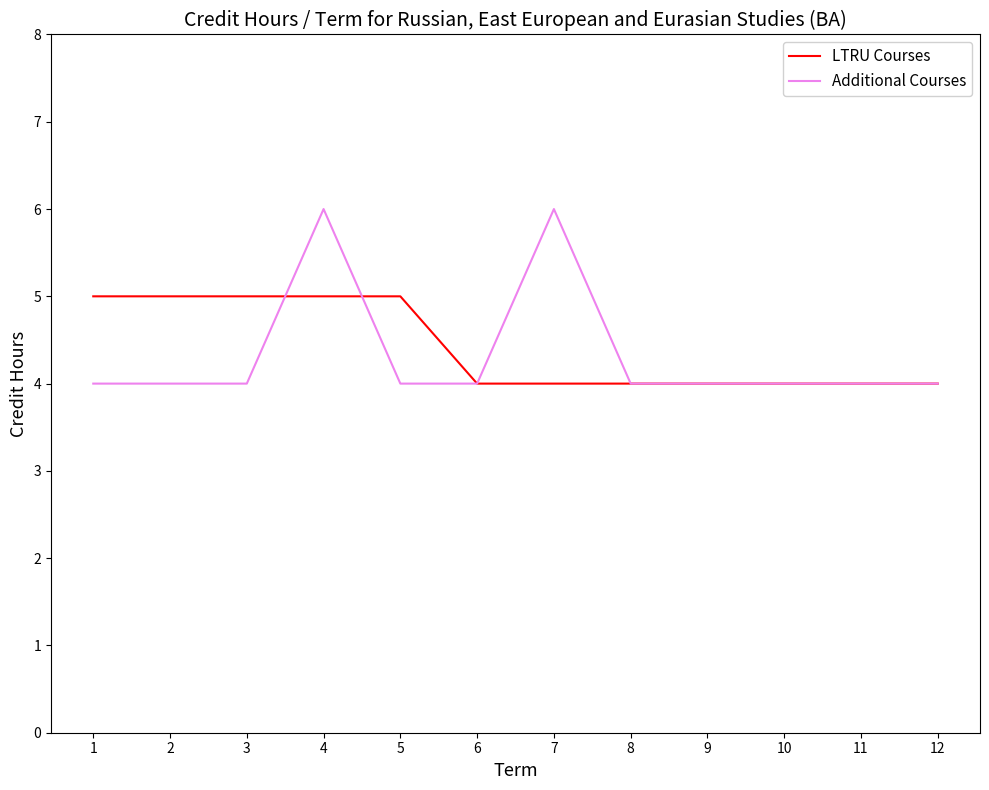

What is the difference between the Additional Courses values at 8 and 7?

2